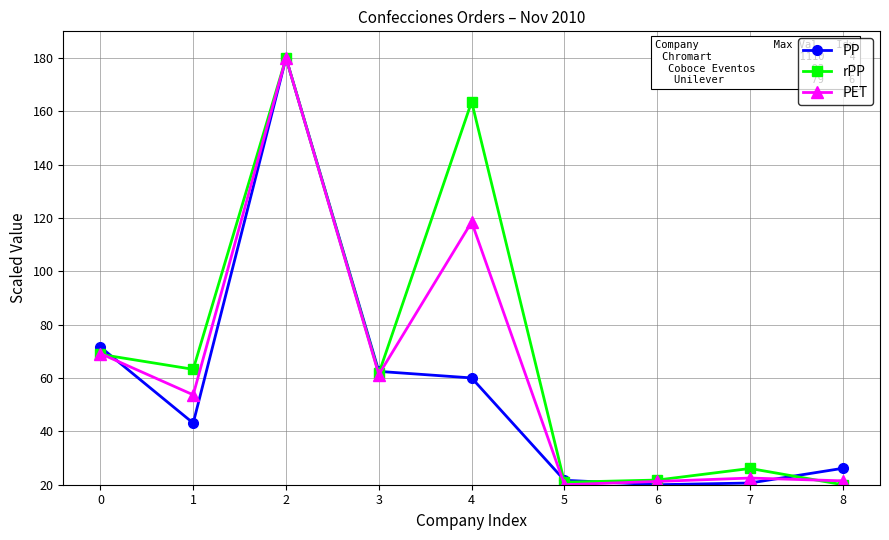

Where is the first local maximum for PP?

2